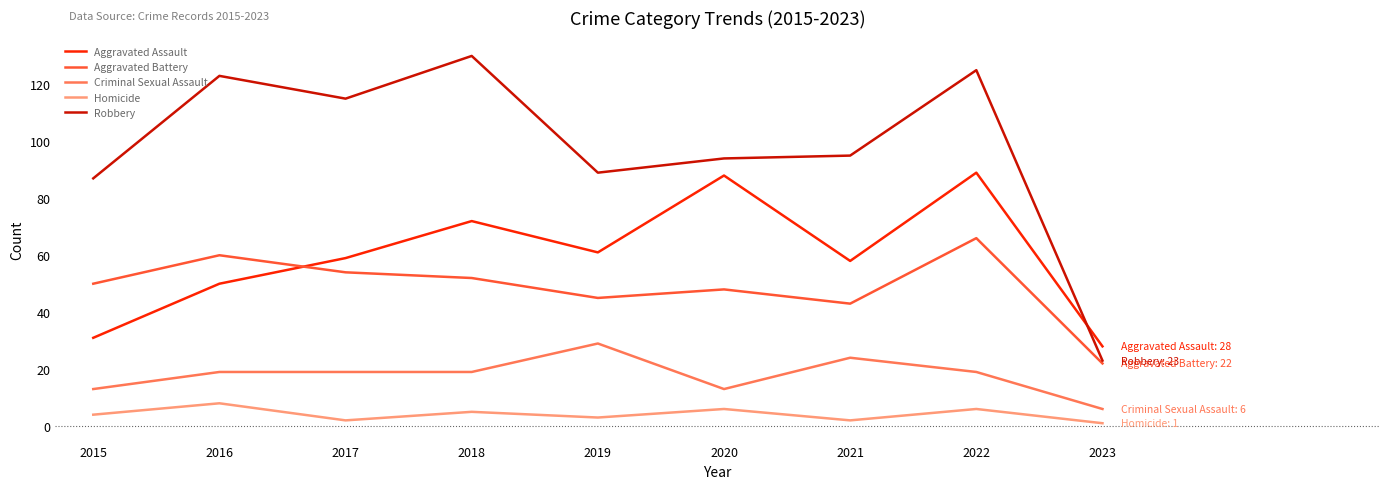

What is the difference between the second highest and minimum values in the Homicide series?

5